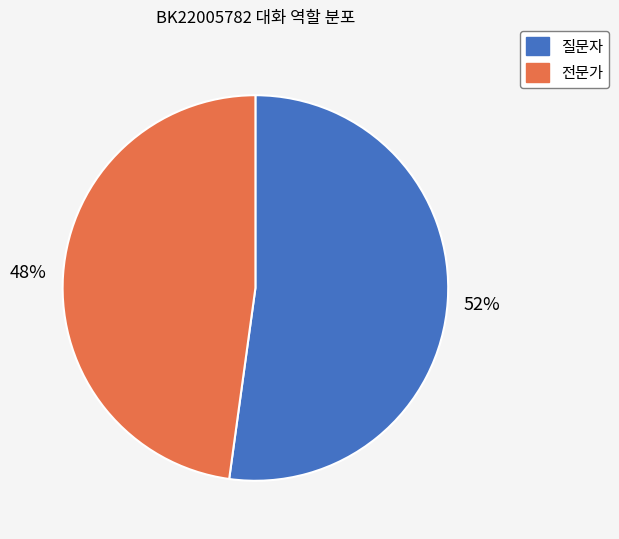

Which category accounts for the majority?

질문자